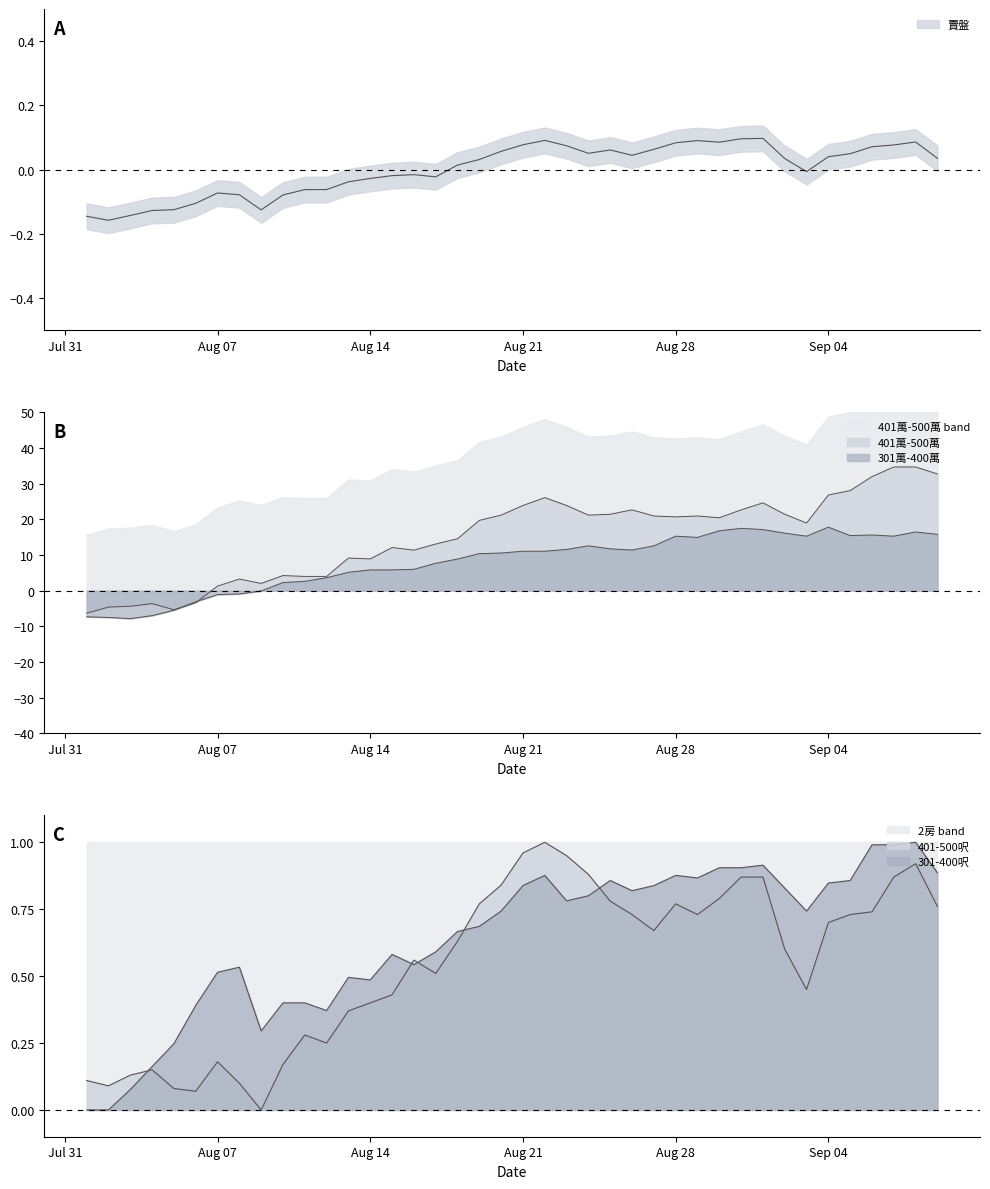

How many negative values does the 賣盤 series have?

18